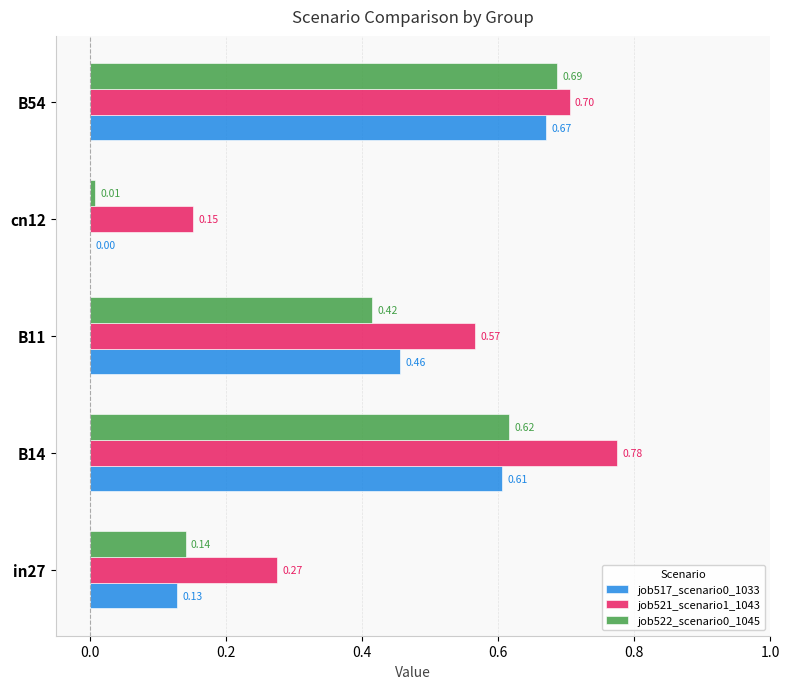

What is the sum of the job521_scenario1_1043 values at B54 and B14?

1.5